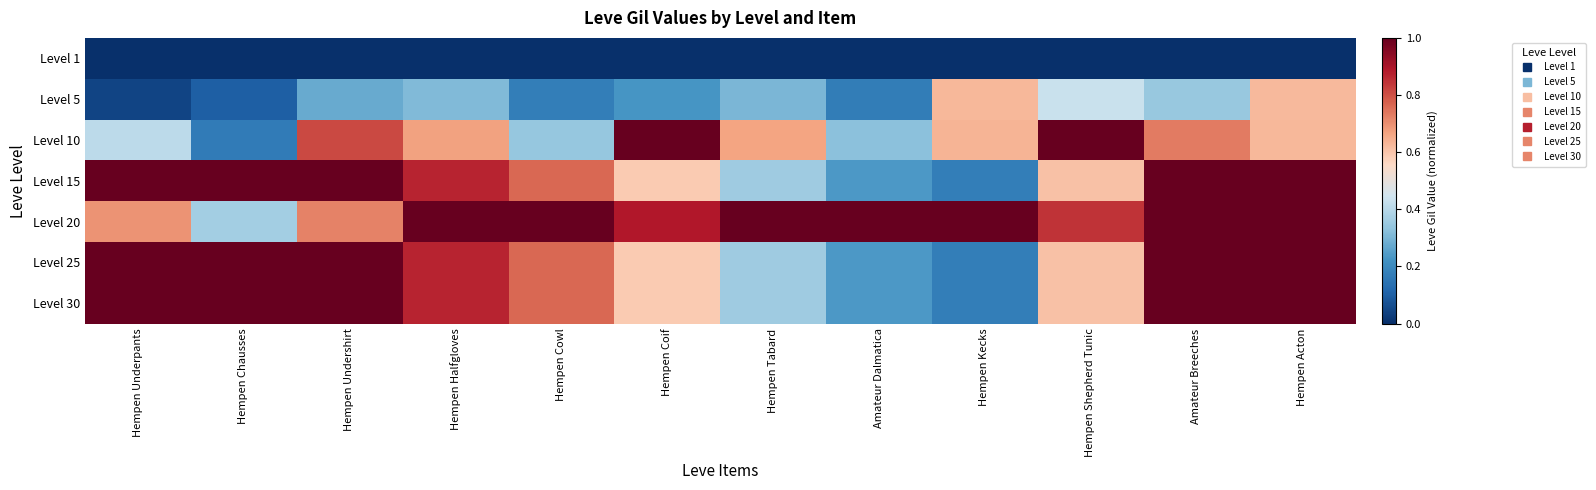

Which category has the lowest value across all series?

Hempen Underpants